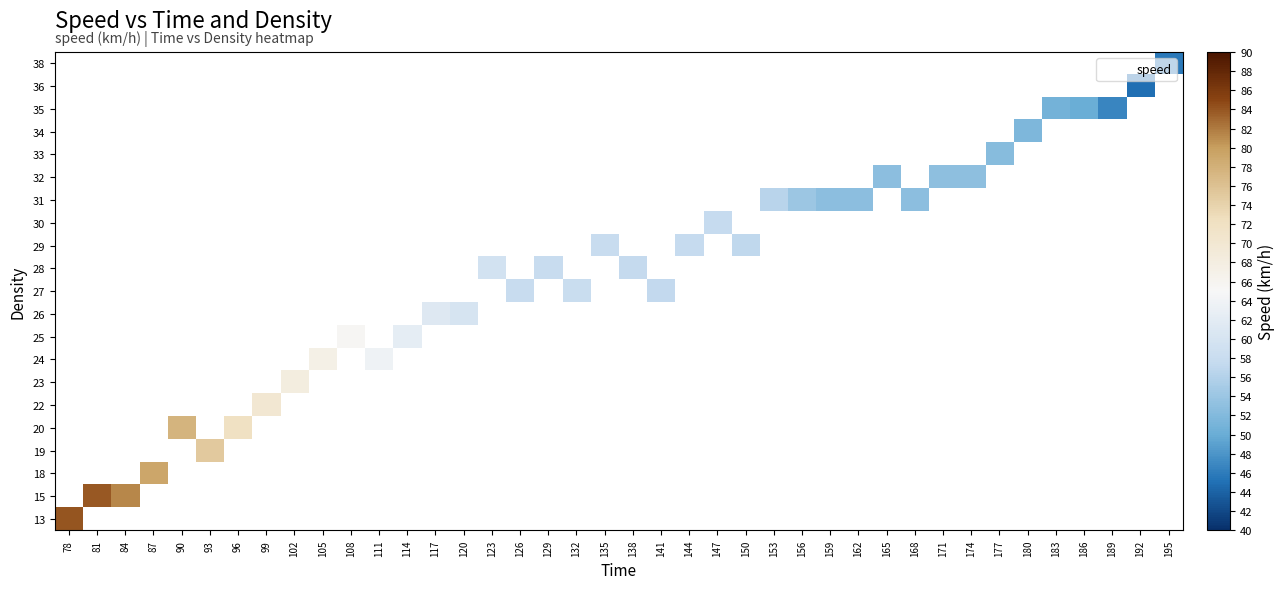

At which label does 28 first exceed 57?

123